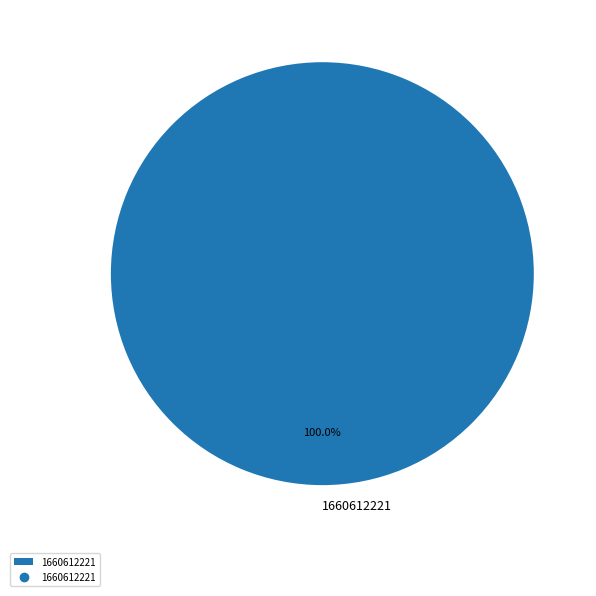

Rank the categories by value from lowest to highest.

1660612221